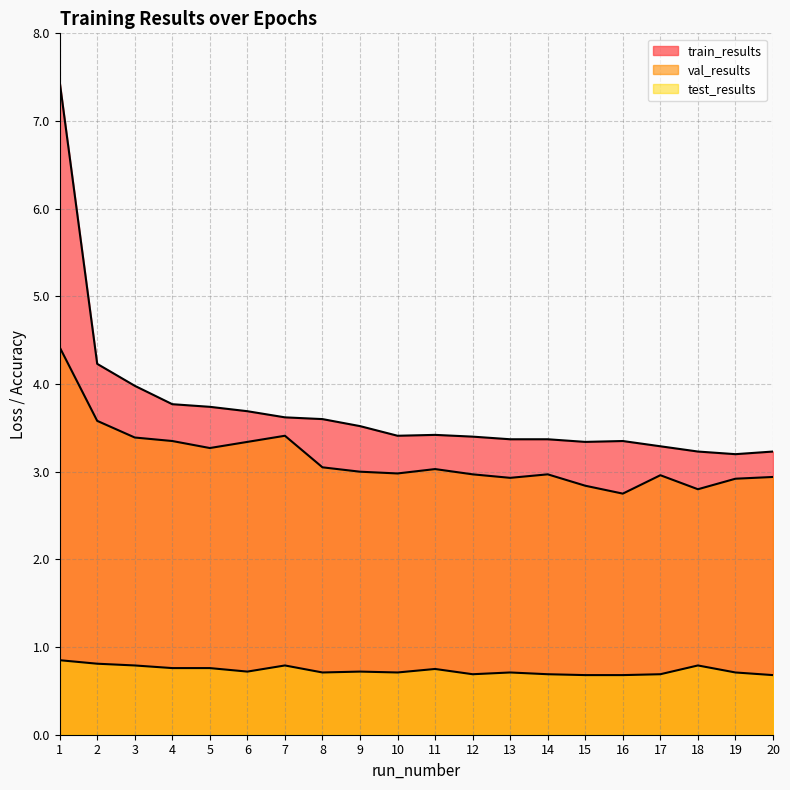

What is the sum of all test_results values?

14.7